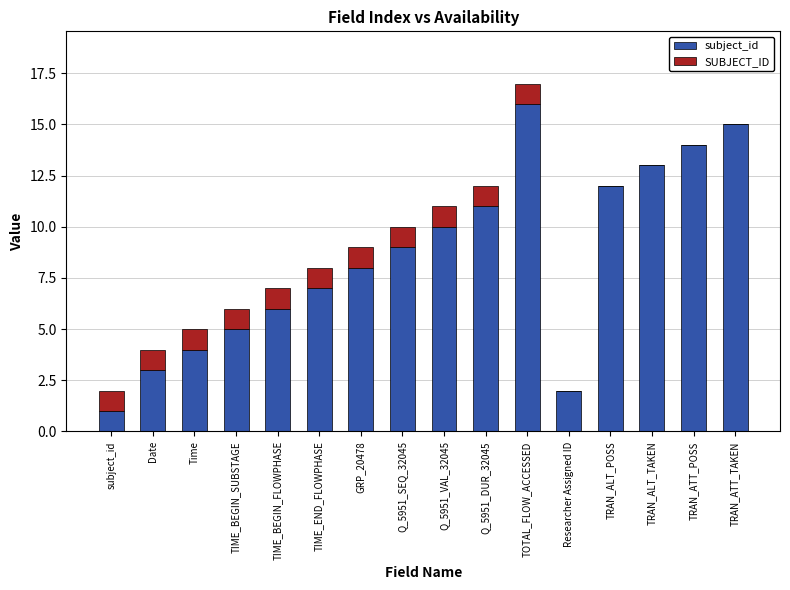

At which label does subject_id reach its peak?

TOTAL_FLOW_ACCESSED